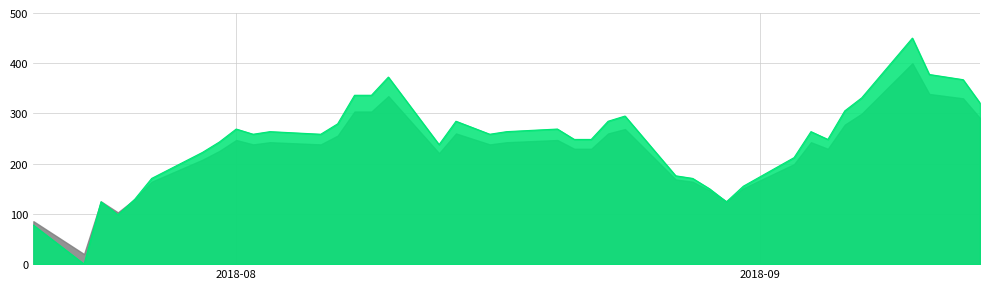

What is the difference between the second highest and second lowest values?

300.0